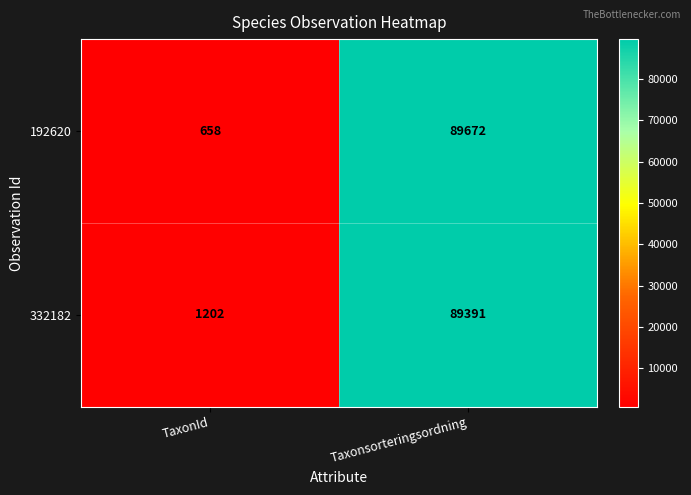

What is the average value of the 192620 series?

45165